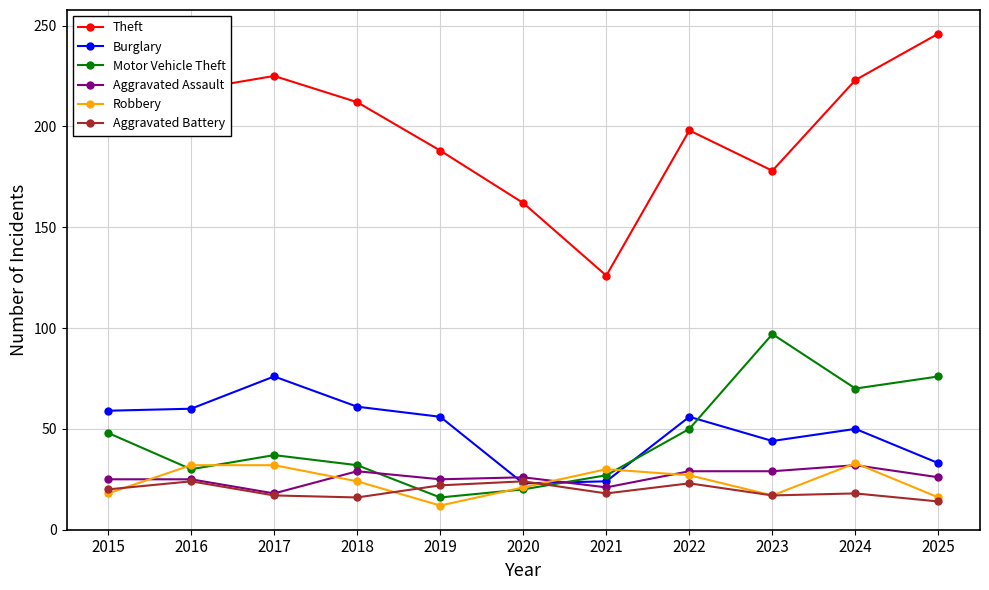

At which category is the sum across all series the highest?

2024